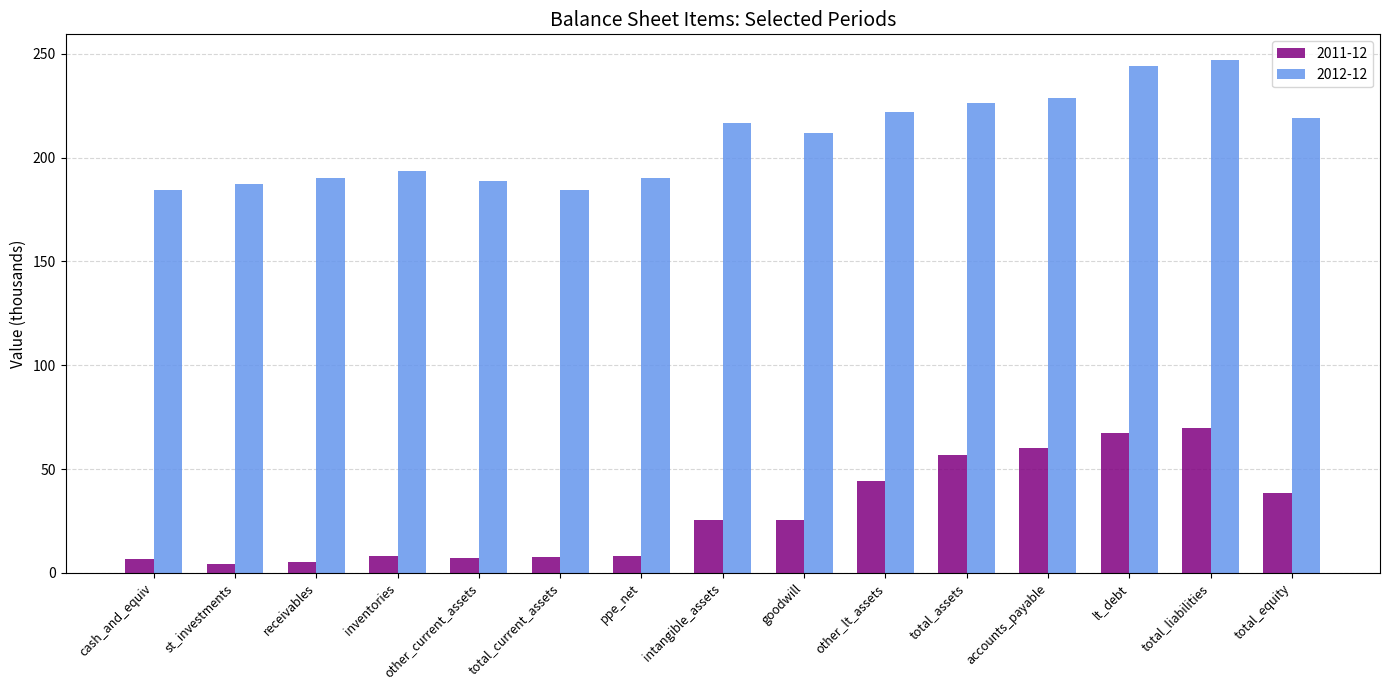

At which category is the sum across all series the highest?

total_liabilities